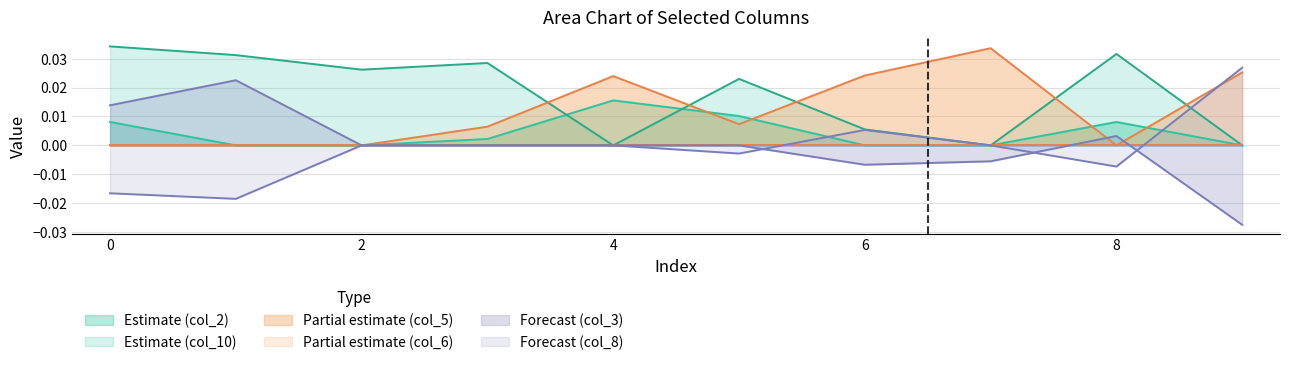

After their last crossing, which series has the higher values: col_3 or col_8?

col_8